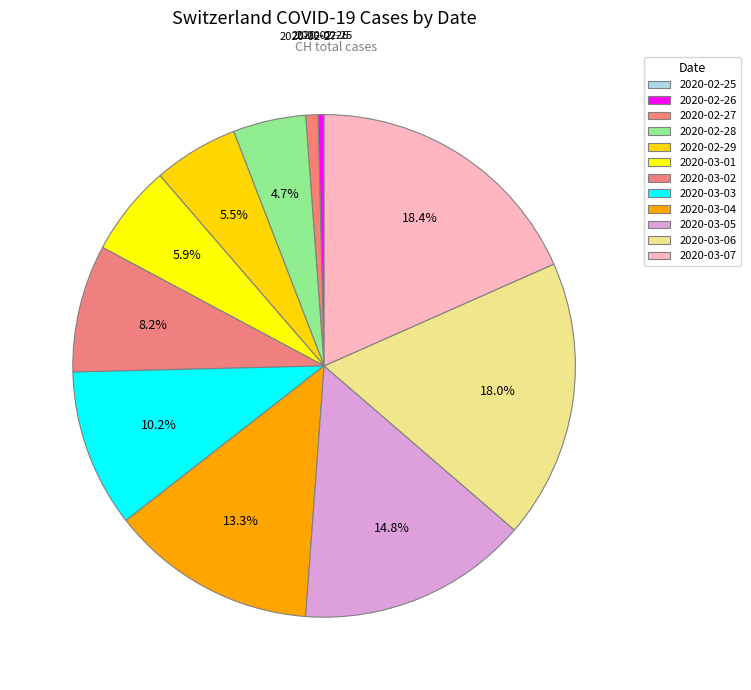

Which category has the biggest portion of the pie?

2020-03-07